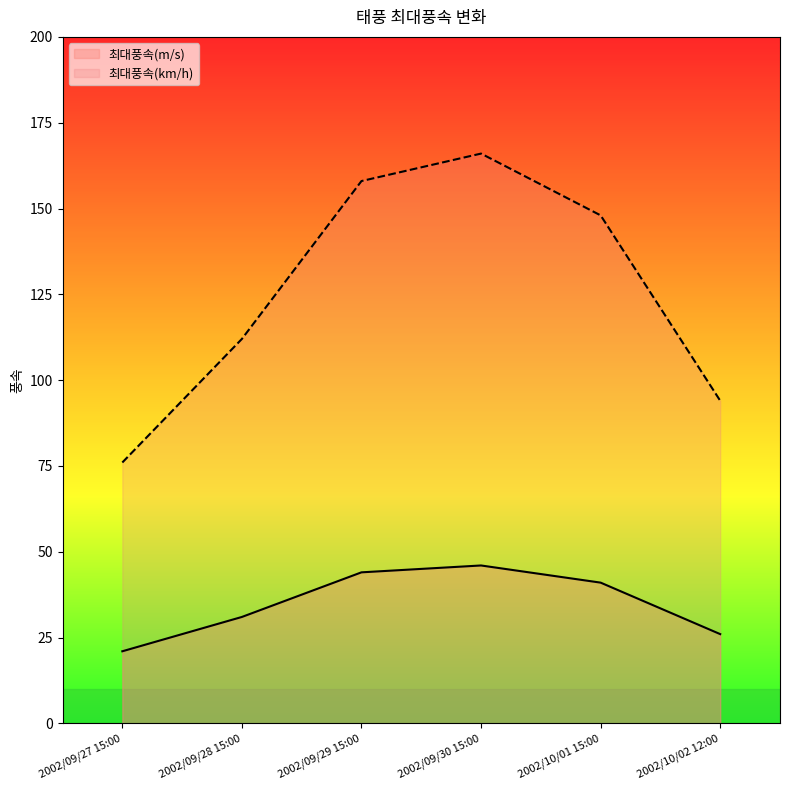

How many values in the 최대풍속(km/h) series exceed 148?

2